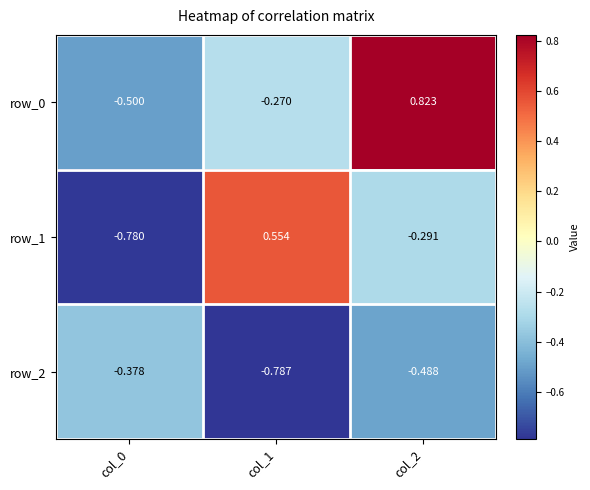

Is the value of row_0 at col_0 greater than the value of row_1 at col_2?

No